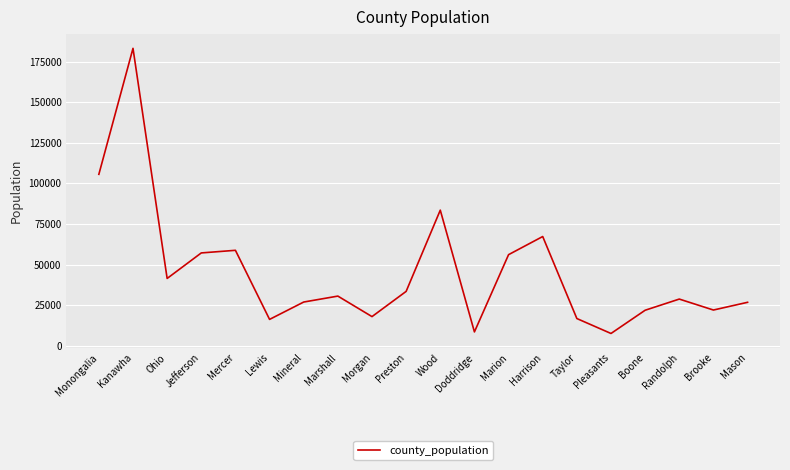

Is it true that the value at Doddridge is 8448?

True